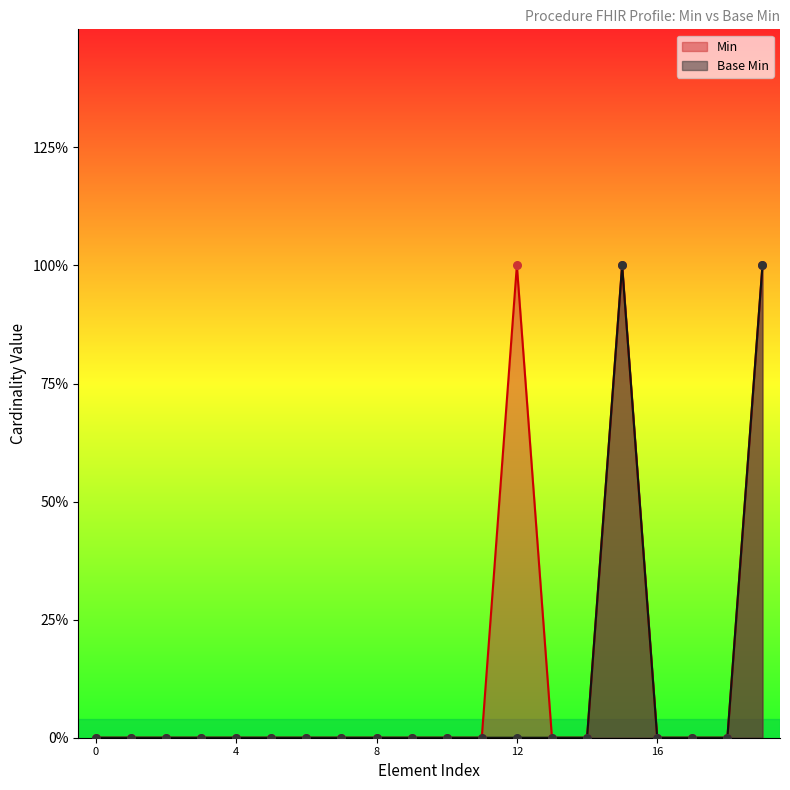

What is the total value across all series at 12?

1